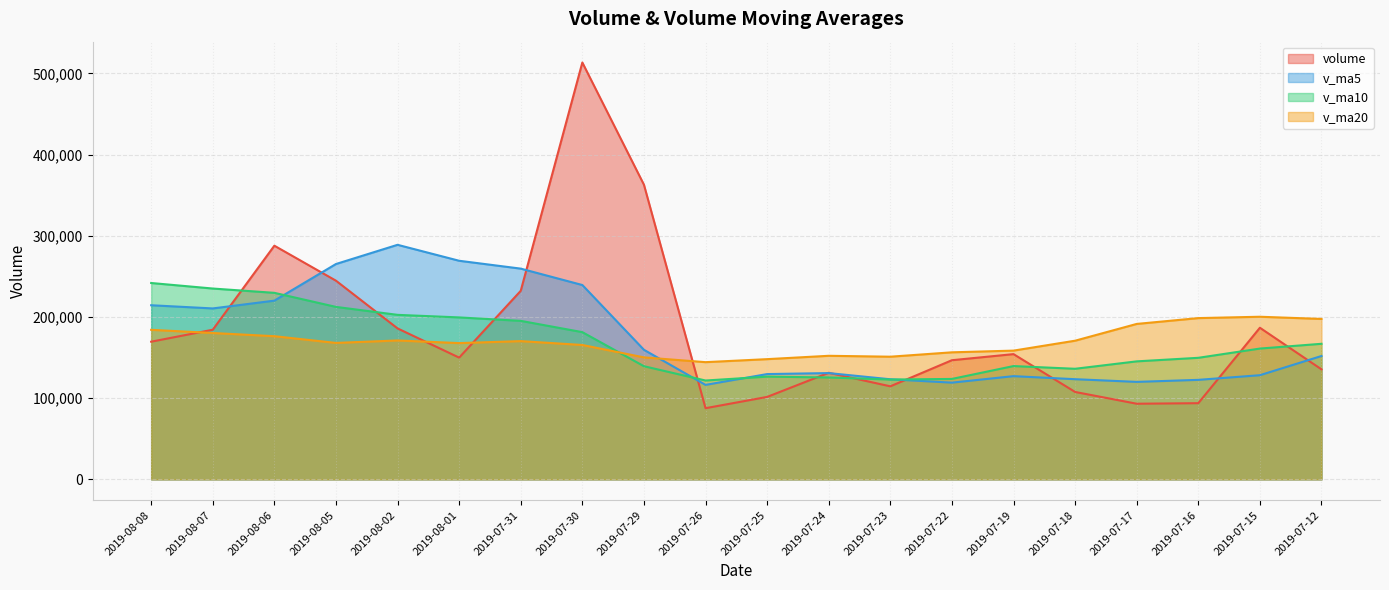

The value of v_ma10 at 2019-07-12 is 258137.1. True or false?

False